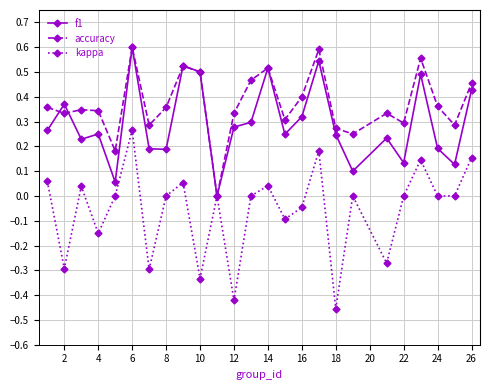

Which series has the largest total across all categories?

accuracy